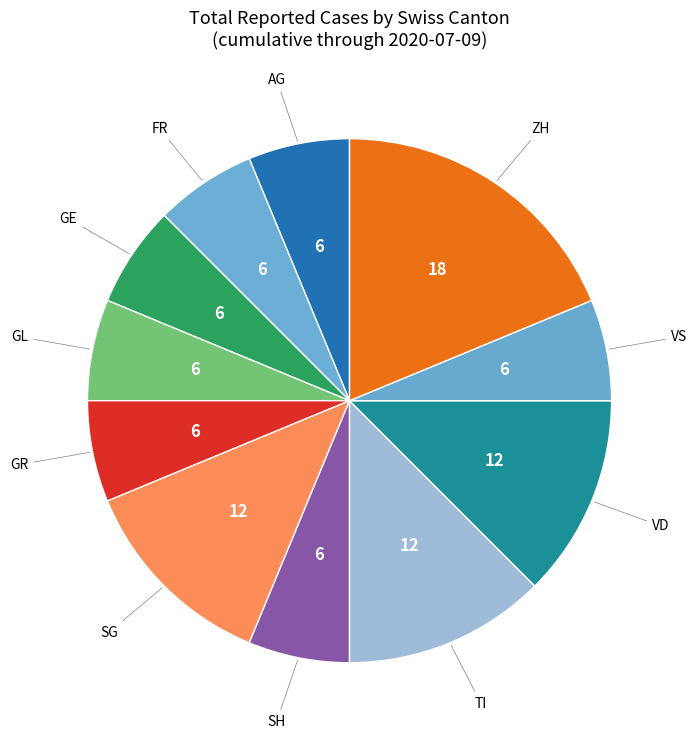

What is the largest slice in the pie chart?

ZH